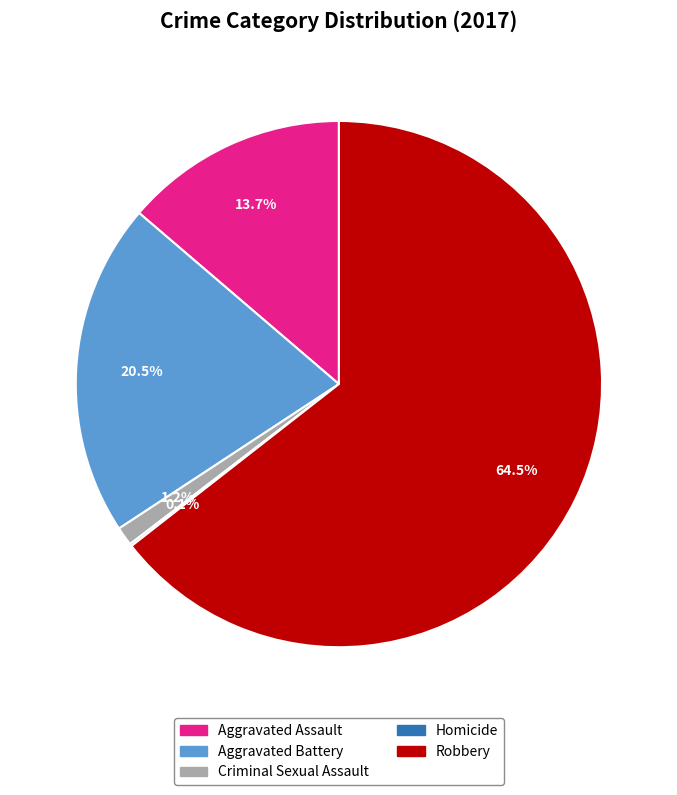

Which slice is the largest?

Robbery